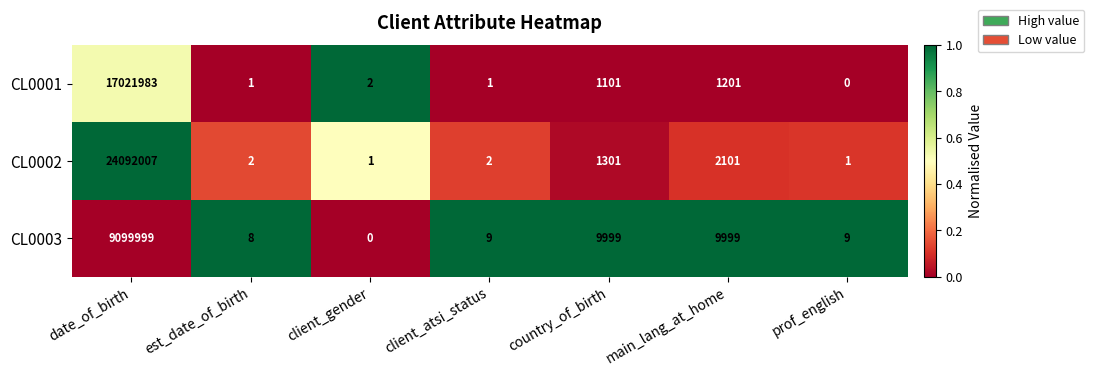

Reading left to right, what are all the values shown in this chart?

CL0001: 17021983	1	2	1	1101	1201	0
CL0002: 24092007	2	1	2	1301	2101	1
CL0003: 9099999	8	0	9	9999	9999	9